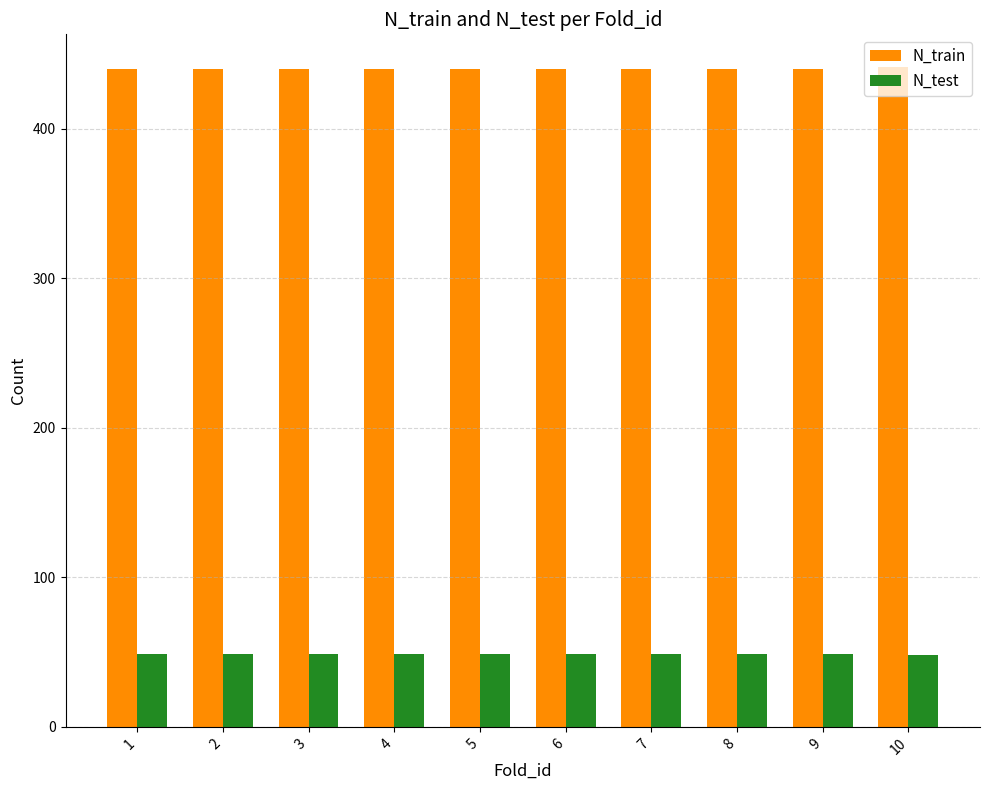

Is the value of N_train at 1 greater than the value of N_test at 4?

Yes